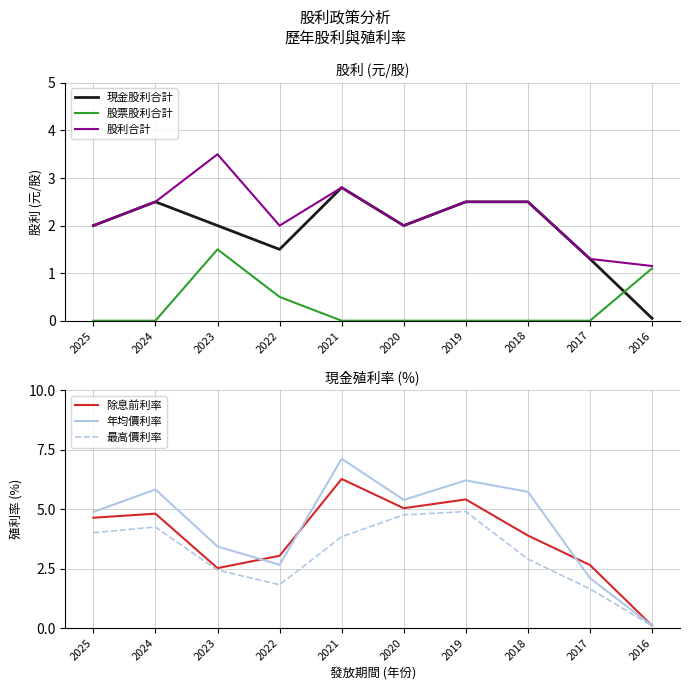

Does the chart have visible grid lines?

Yes